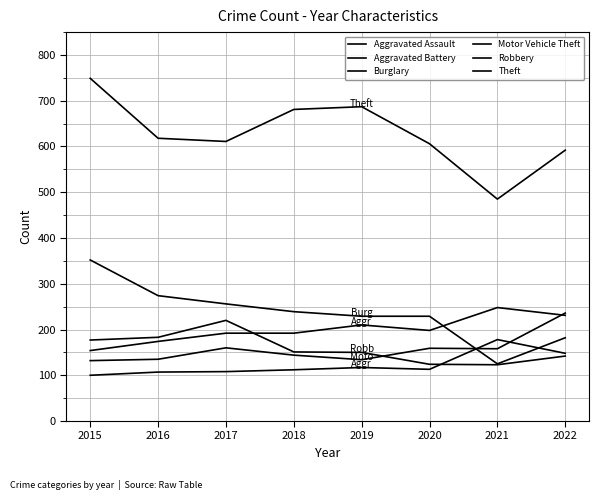

Reading left to right, list all the values displayed in this chart.

Aggravated Assault: 100	107	108	112	117	113	178	148
Aggravated Battery: 154	174	192	192	210	198	248	231
Burglary: 352	274	256	239	229	229	125	182
Motor Vehicle Theft: 132	135	160	144	134	159	158	236
Robbery: 177	183	220	151	150	124	123	142
Theft: 749	618	611	681	687	606	485	592